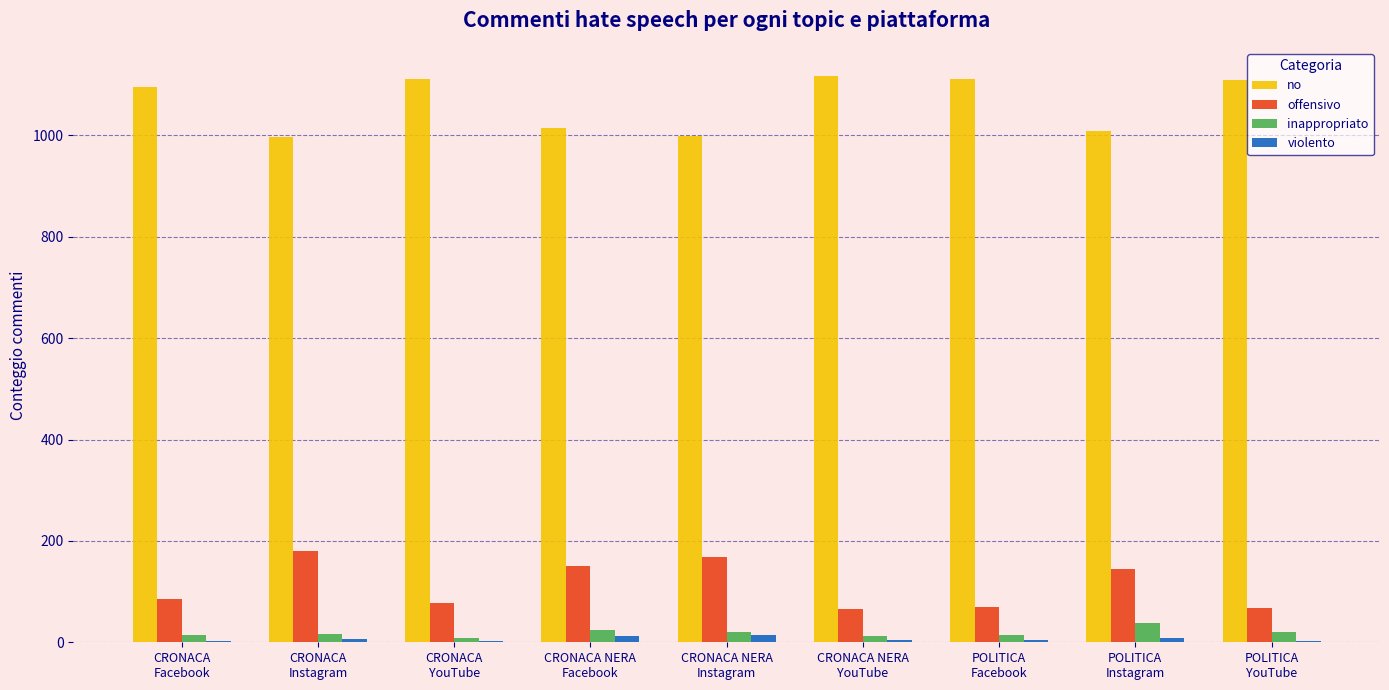

Which series has the largest total across all categories?

no